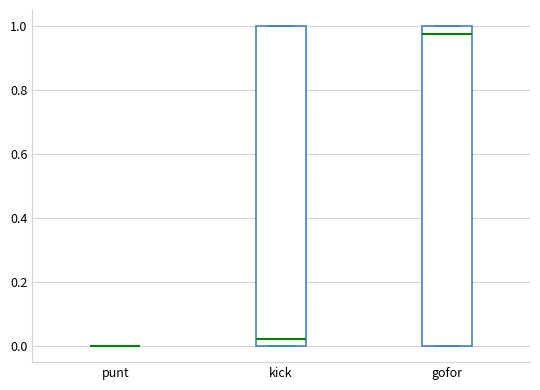

Reading left to right, transcribe this box plot: for each box, give where its median line is, the range the box spans, and where its two whiskers end, as read against the y-axis. The values are not printed on the chart, so give them approximately, as read against the axis.

punt: box collapsed to a line at 0.00, whiskers 0.00 to 0.00
kick: median 0.02, box 0.00 to 1.00, whiskers 0.00 to 1.00
gofor: median 0.98, box 0.00 to 1.00, whiskers 0.00 to 1.00